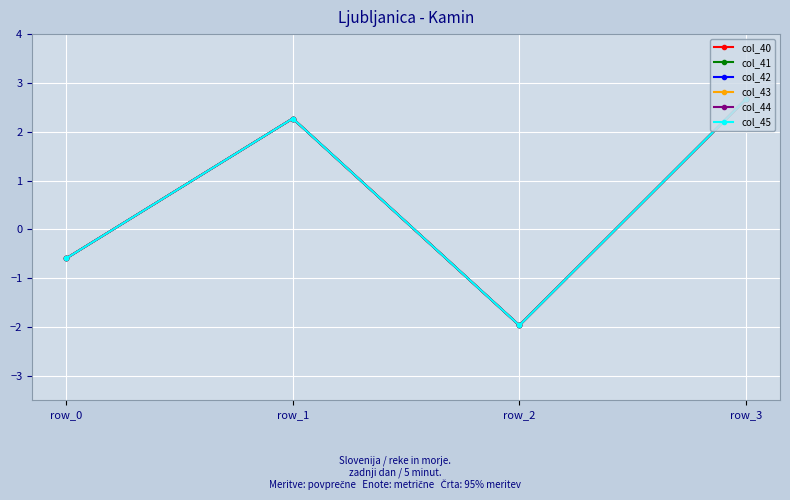

Is it true that col_43 equals 0.7 at row_1?

False